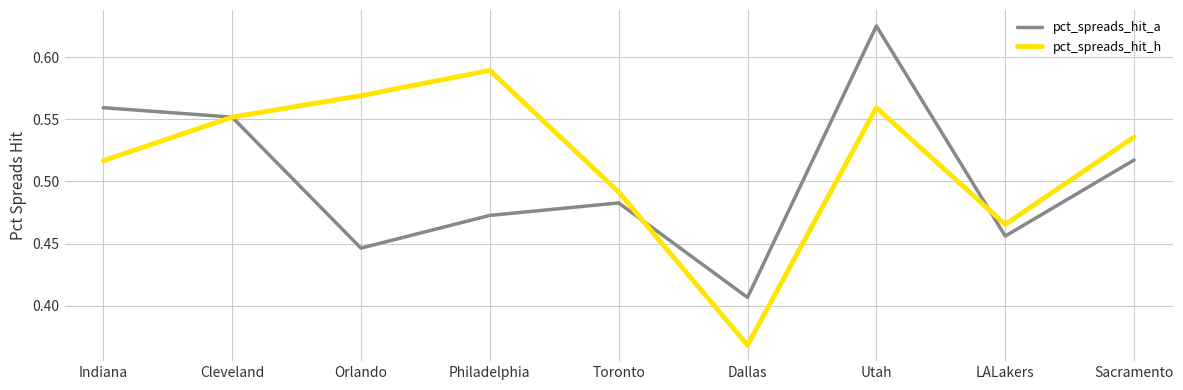

Which series changed the most between Dallas and LALakers?

pct_spreads_hit_h